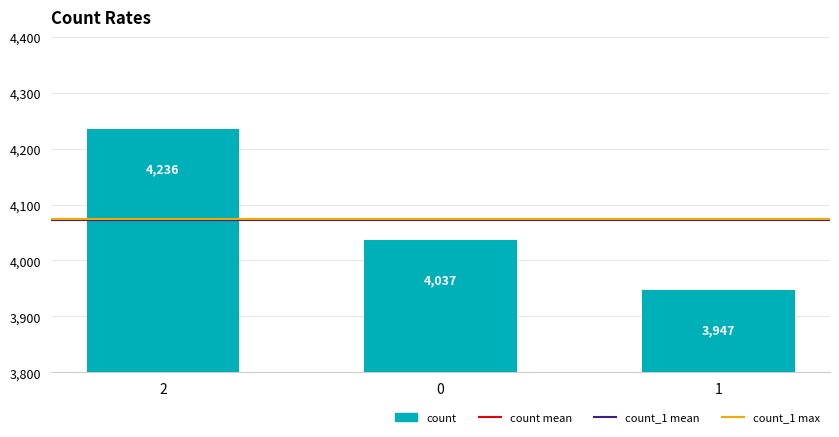

What value does the data have at 1?

3947